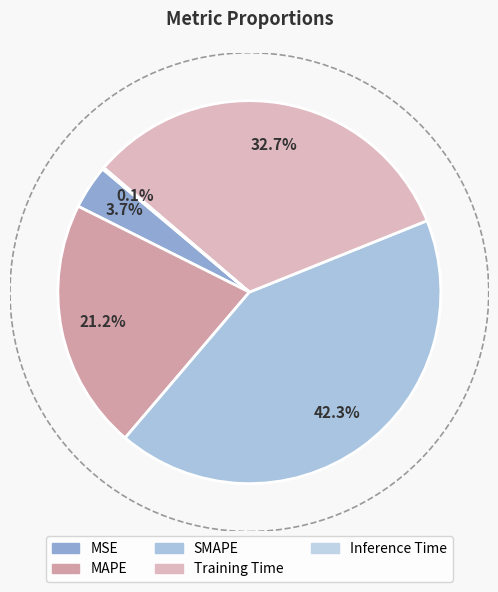

To the nearest percent, what is the difference between the Inference Time and MSE slice percentages?

4%